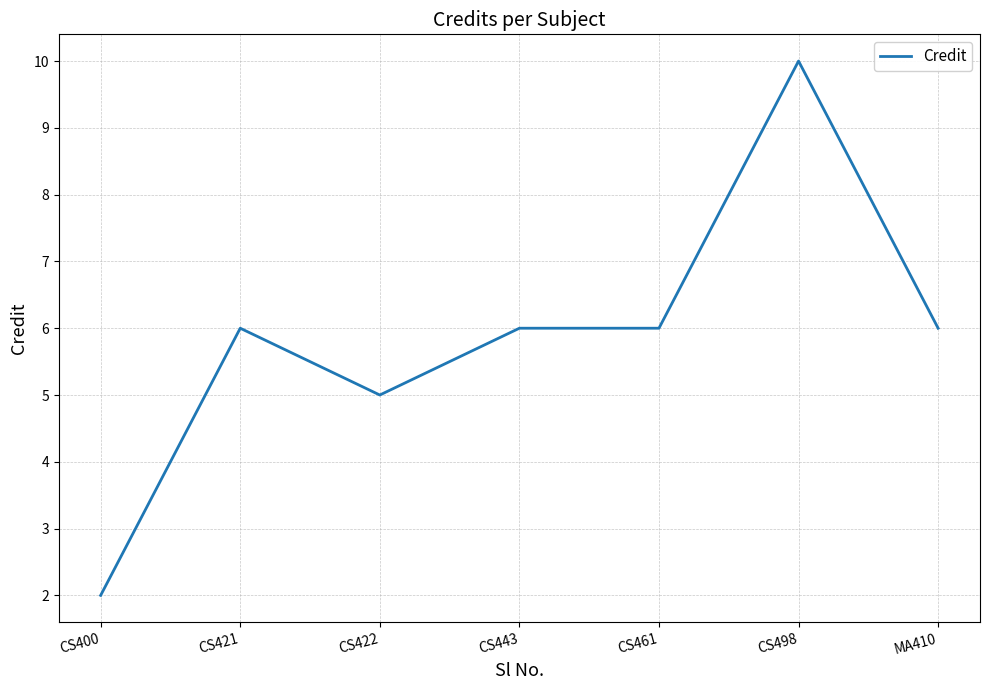

Reading left to right, list all the values displayed in this chart.

2	6	5	6	6	10	6